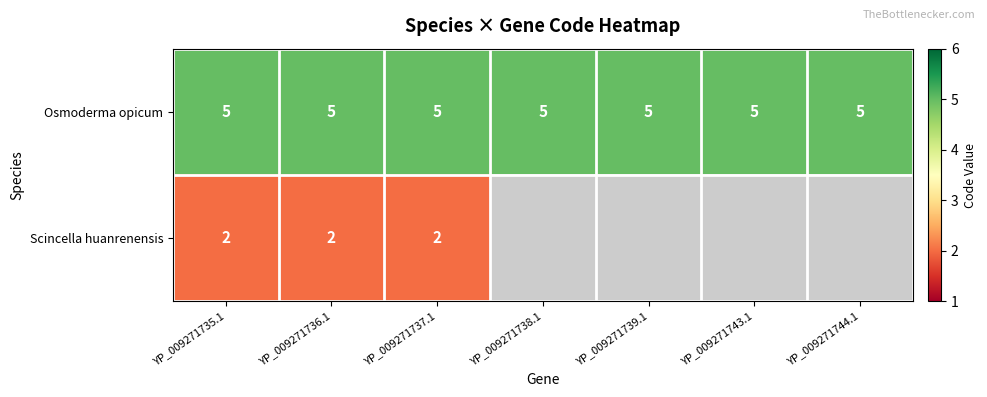

Which has a higher value, YP_009271735.1 or YP_009271737.1?

YP_009271735.1